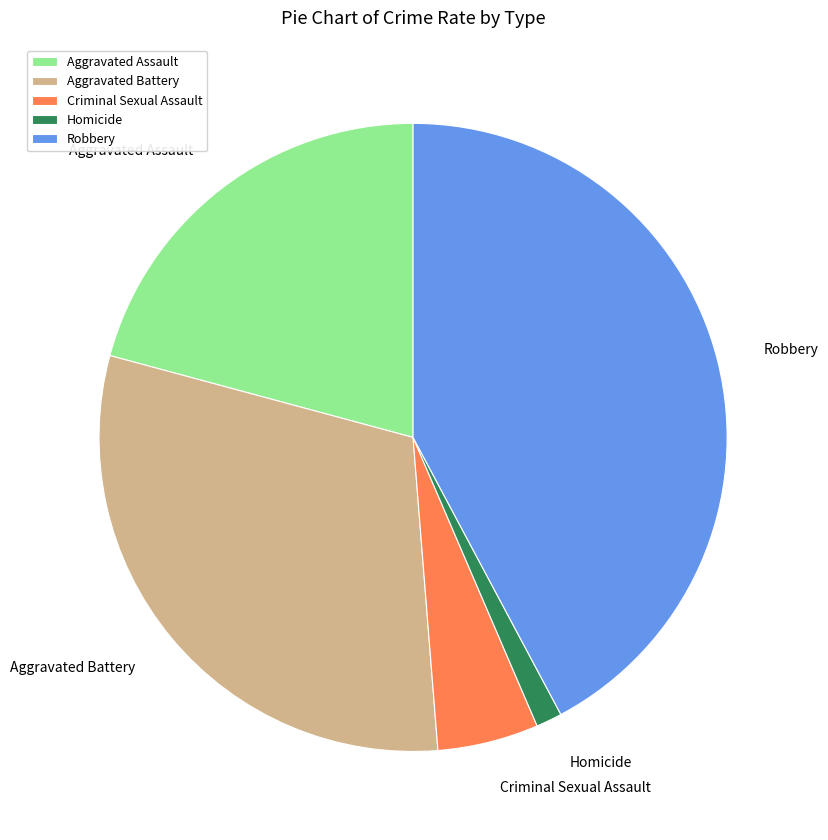

Between Aggravated Assault and Criminal Sexual Assault, which is larger?

Aggravated Assault